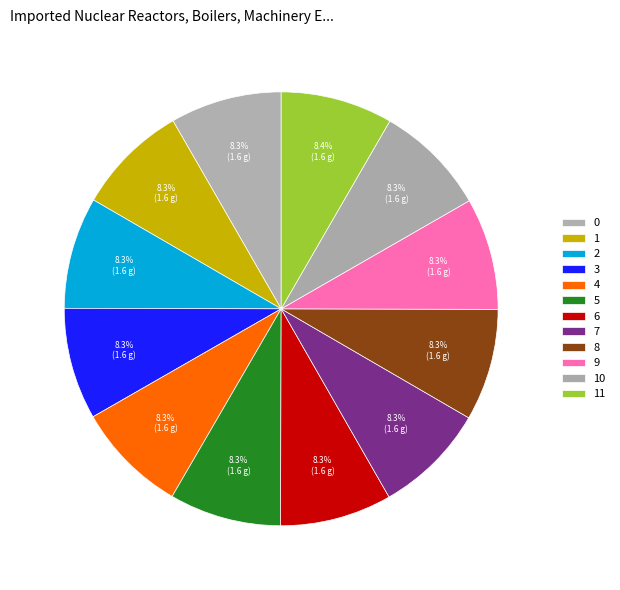

Rank the categories by value from highest to lowest.

11, 10, 9, 8, 7, 6, 5, 4, 3, 2, 1, 0